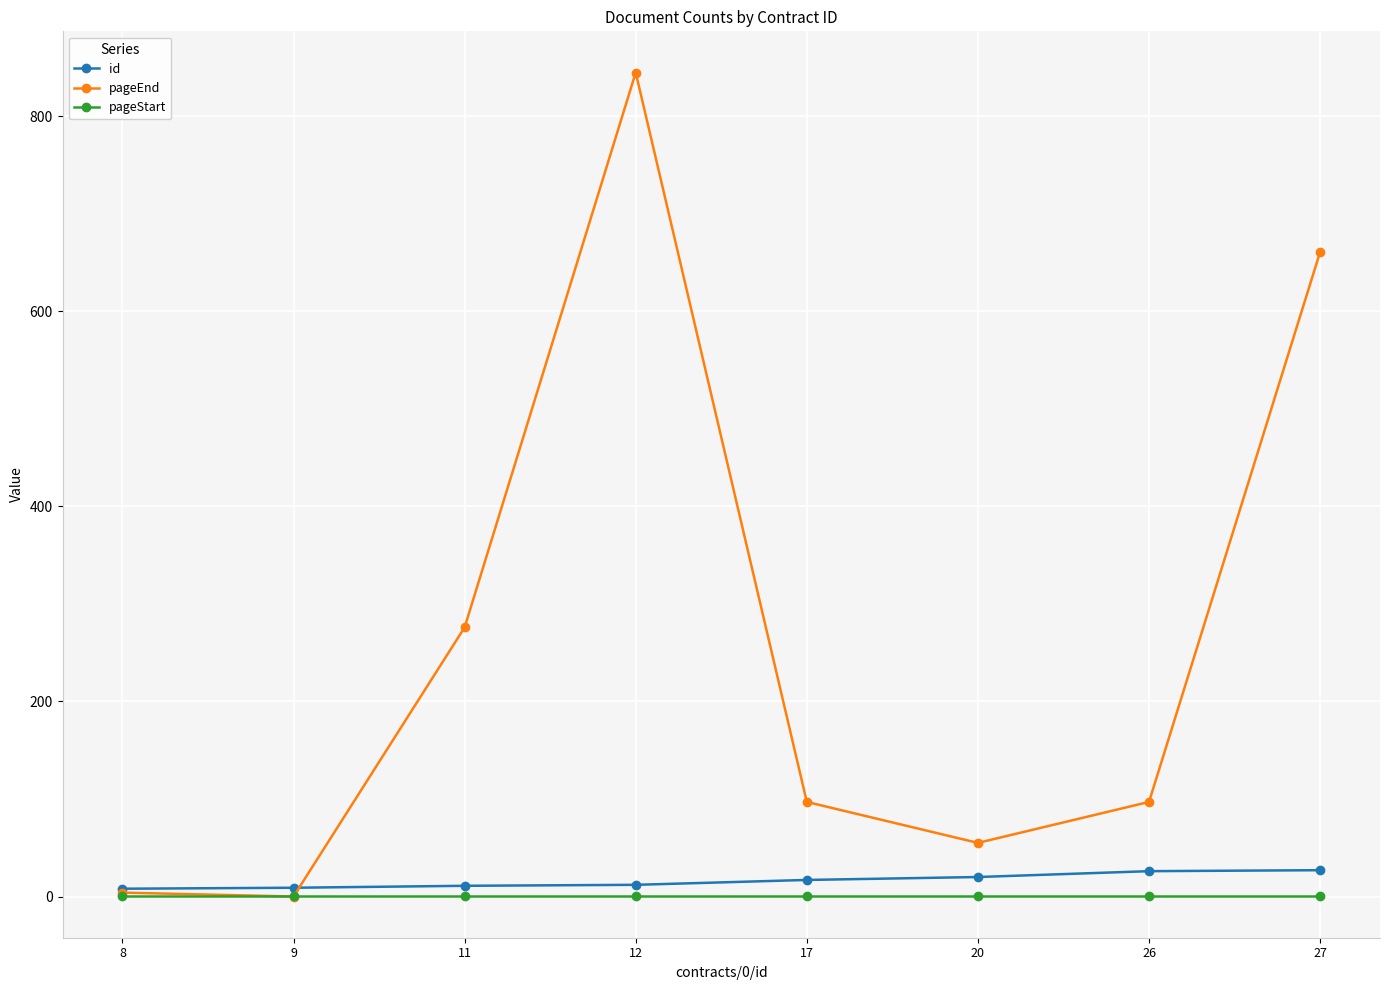

List the series in order of their peak value, highest first.

pageEnd, id, pageStart